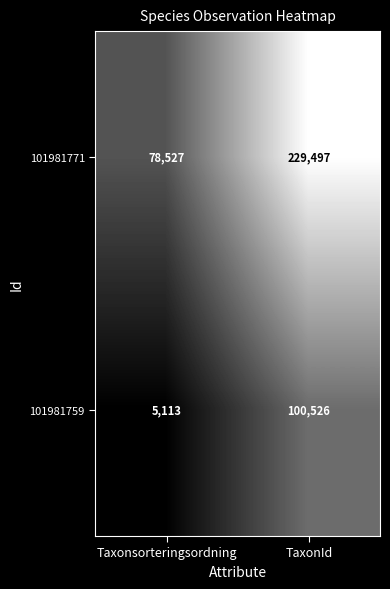

What is the highest value of the 101981771 series?

229497